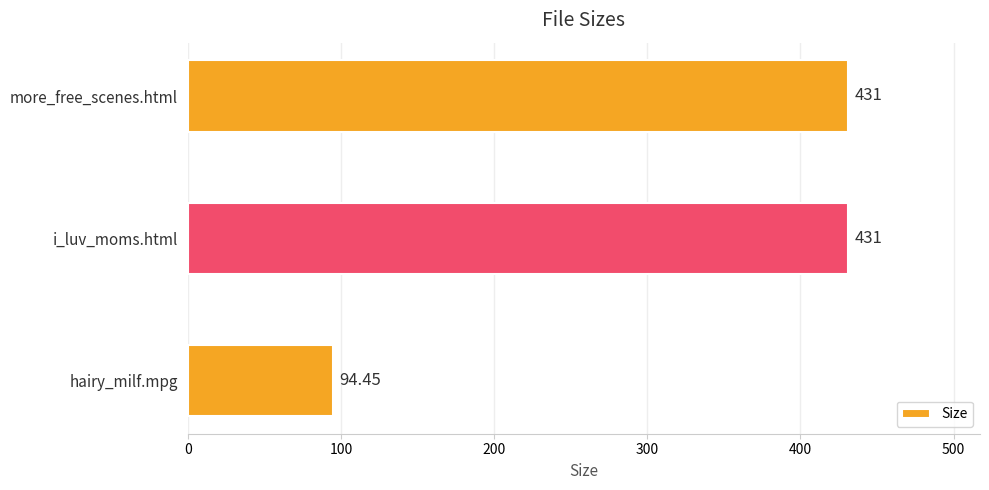

Which category has the lowest value across all series?

hairy_milf.mpg